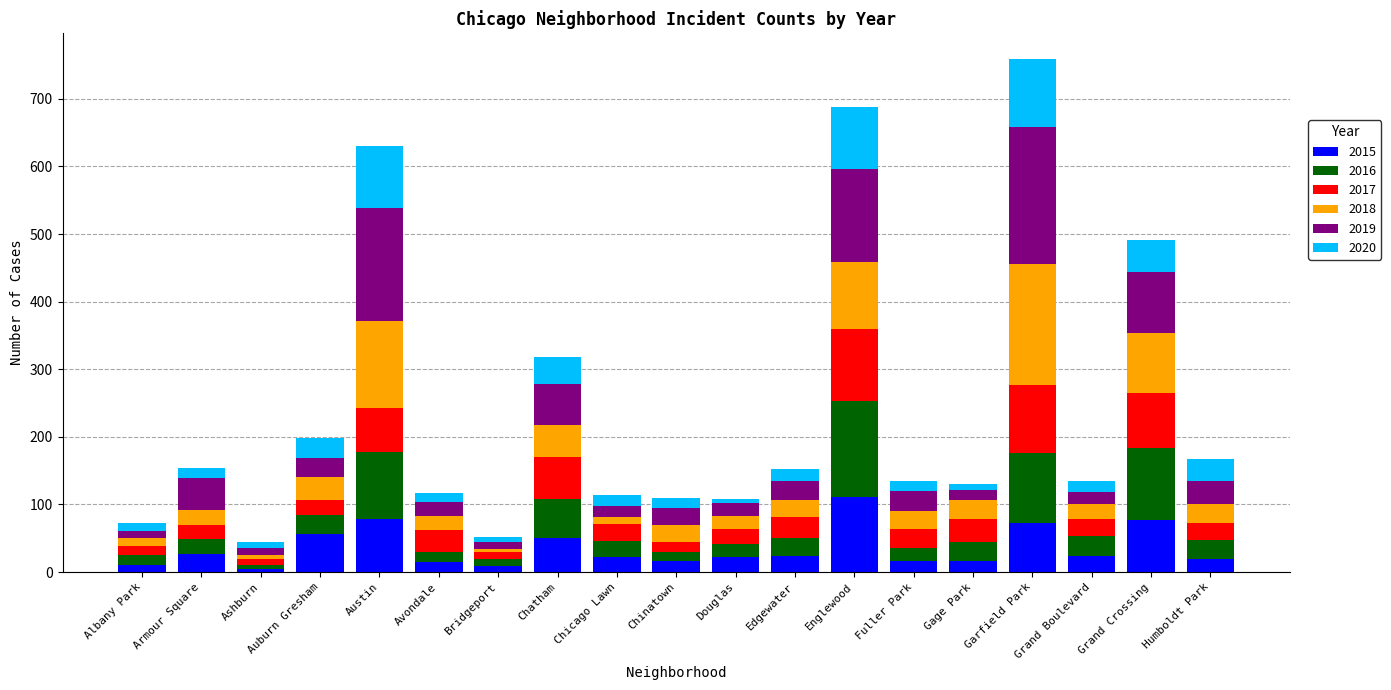

What is the difference between the second highest and second lowest values in the 2015 series?

69